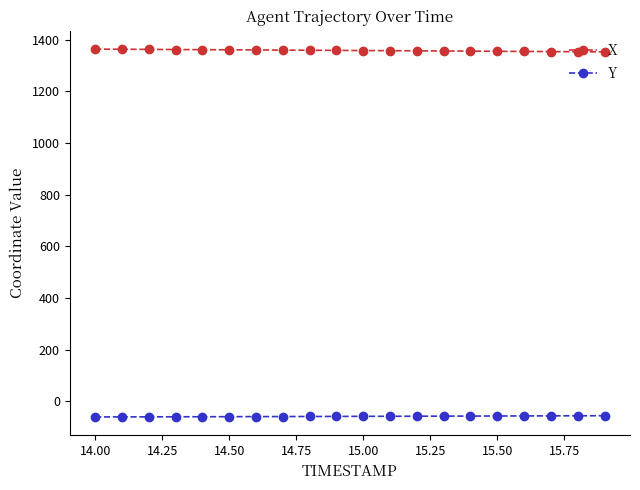

What is the highest value of the X series?

1363.1